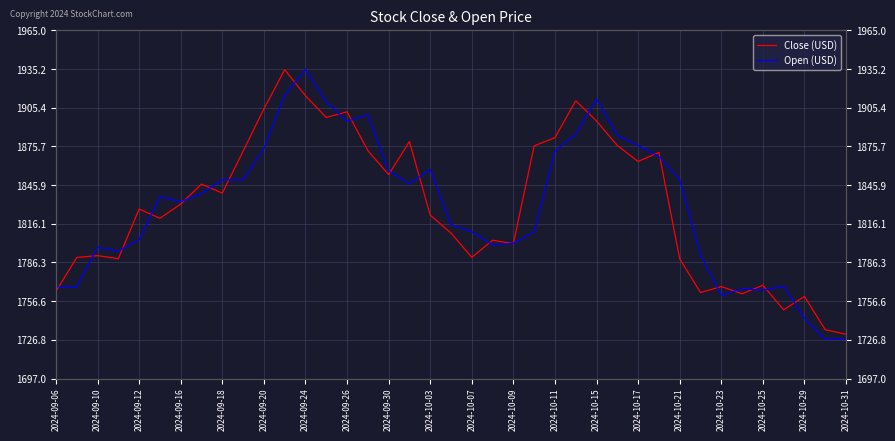

What is the sum of all Close (USD) values?

71361.7